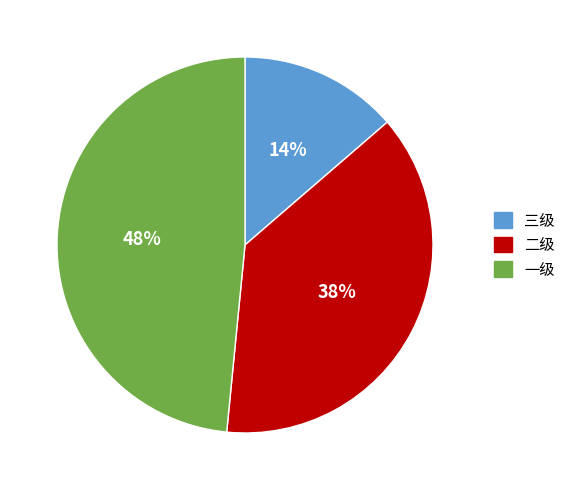

To the nearest percent, what percentage of the pie is 二级?

38%